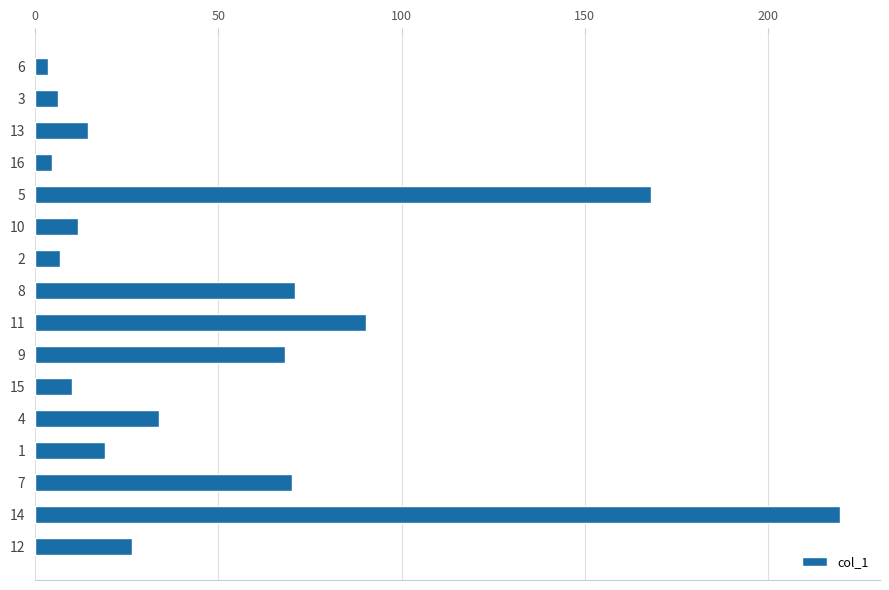

What is the change in value from 5 to 10?

-156.5